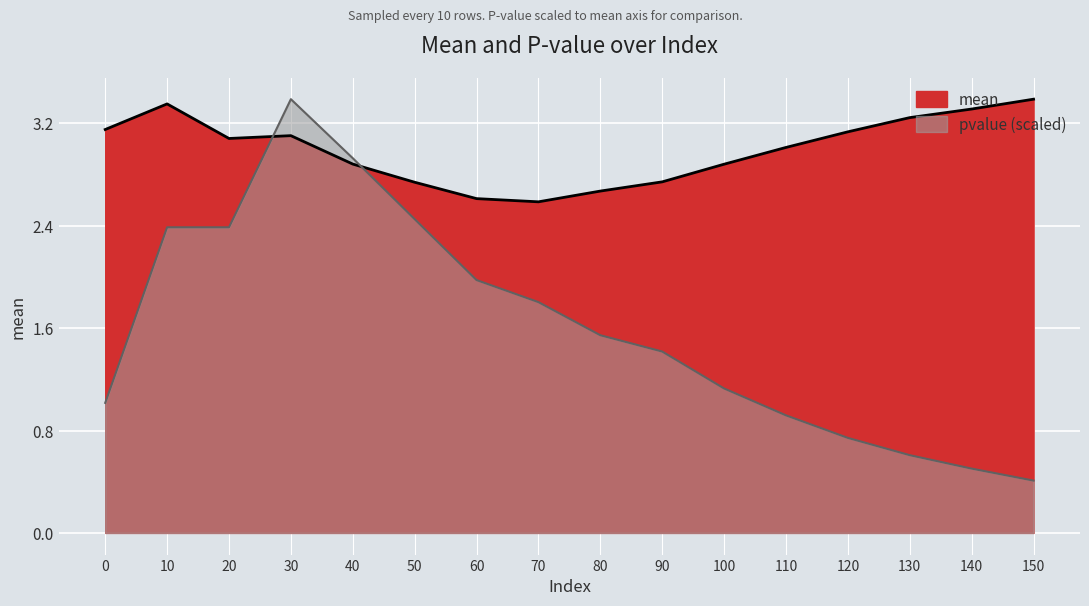

True or false: mean has more than 2 interior local peaks.

False